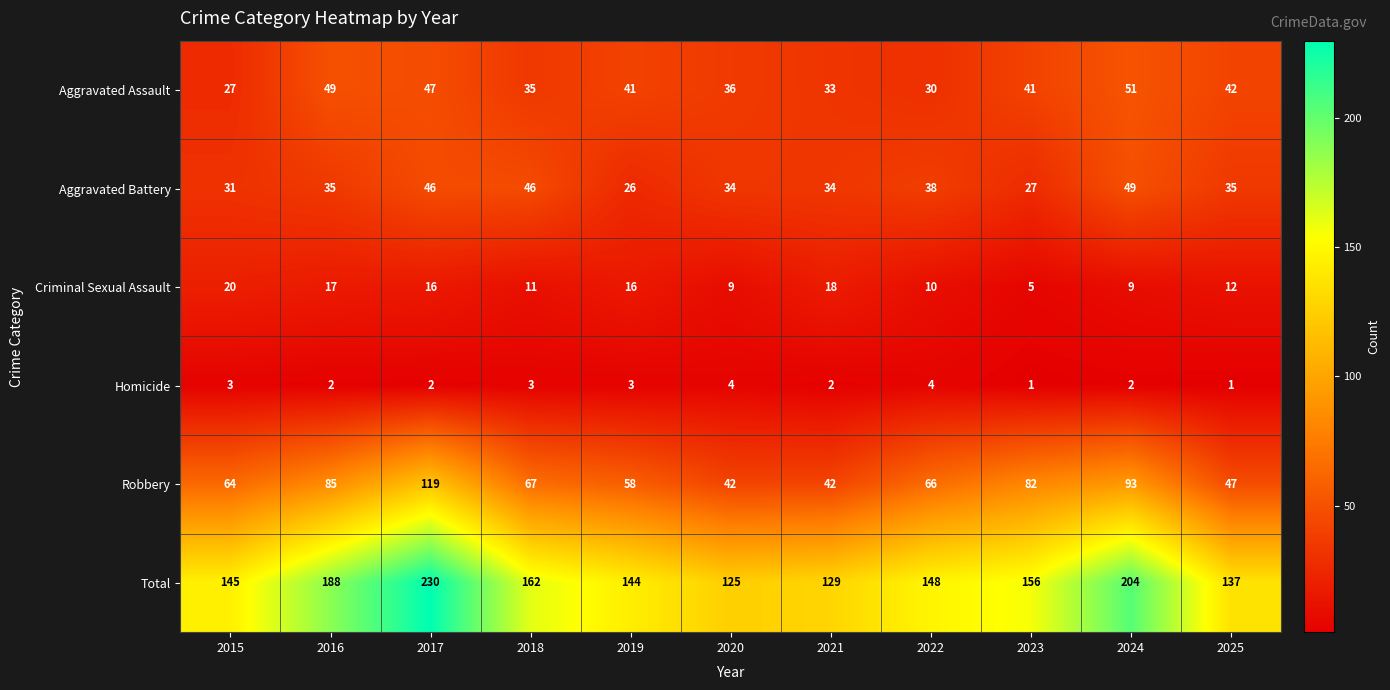

How many data points does each series have?

11